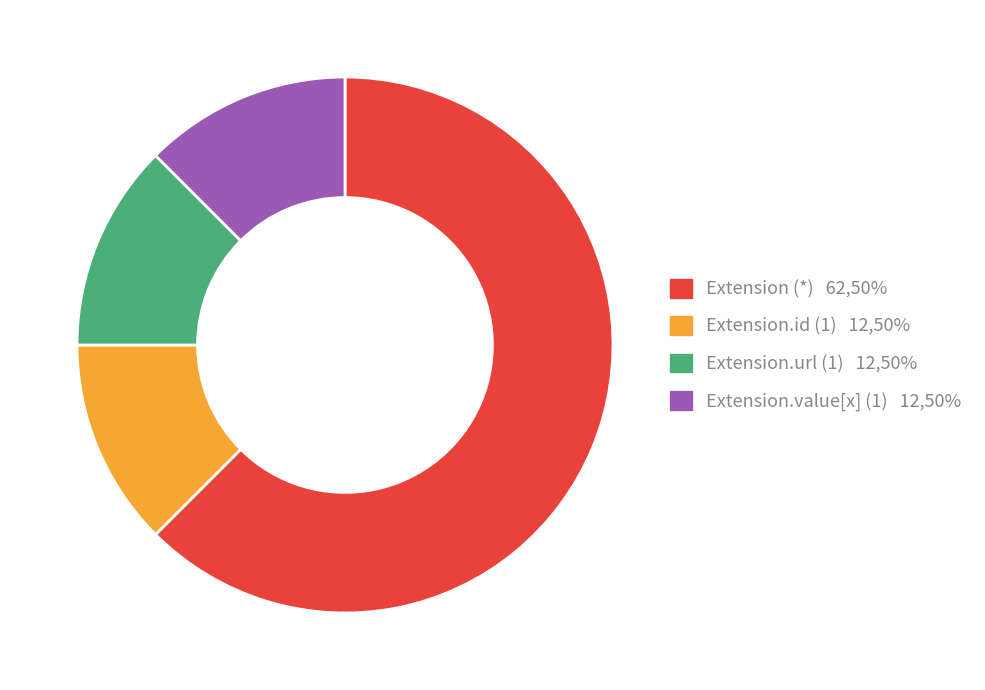

What is the largest slice in the pie chart?

Extension (*) 62,50%